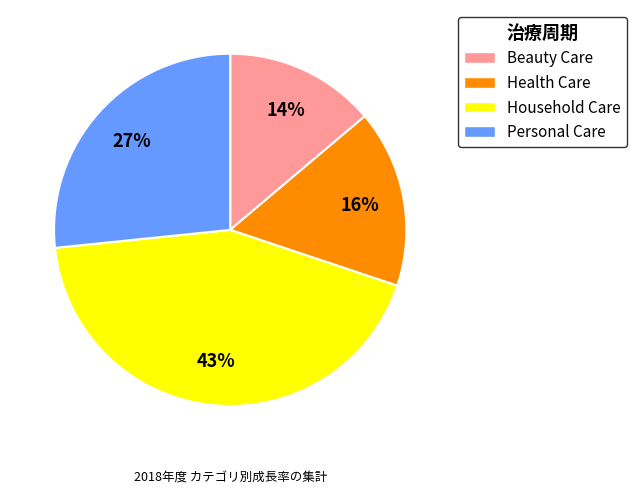

Is there any slice that represents more than half of the pie?

No